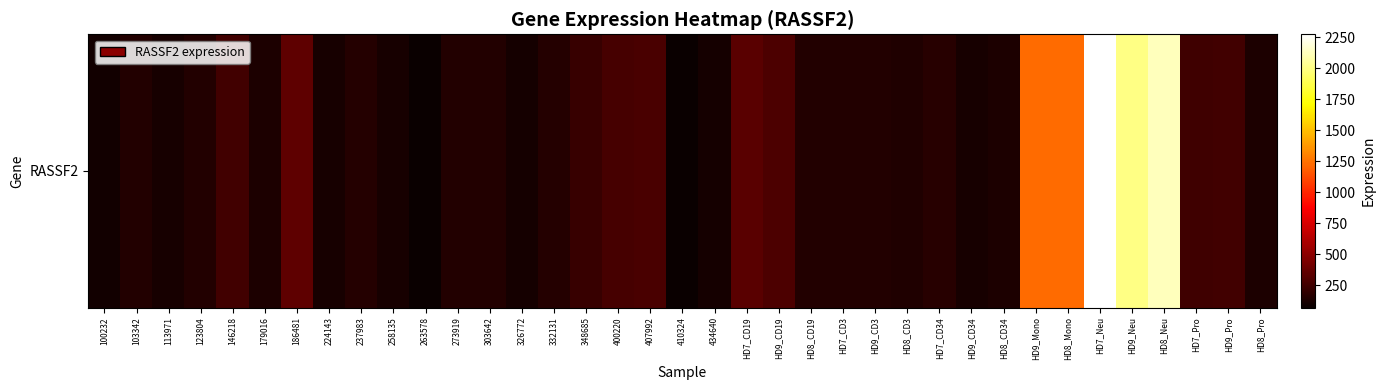

How many categories are shown in the chart?

37